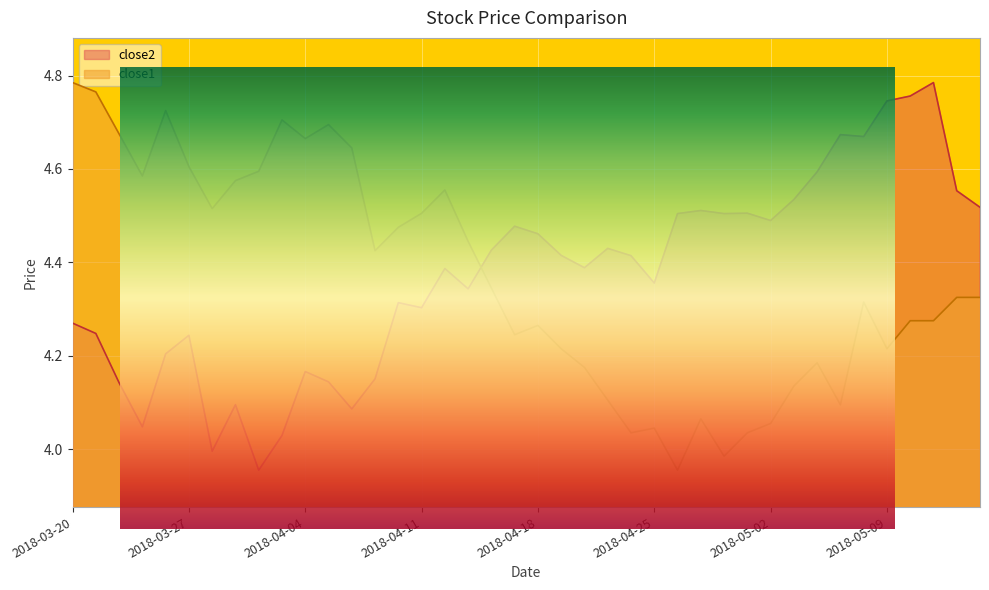

At which label is close1 closest to 4?

2018-04-30